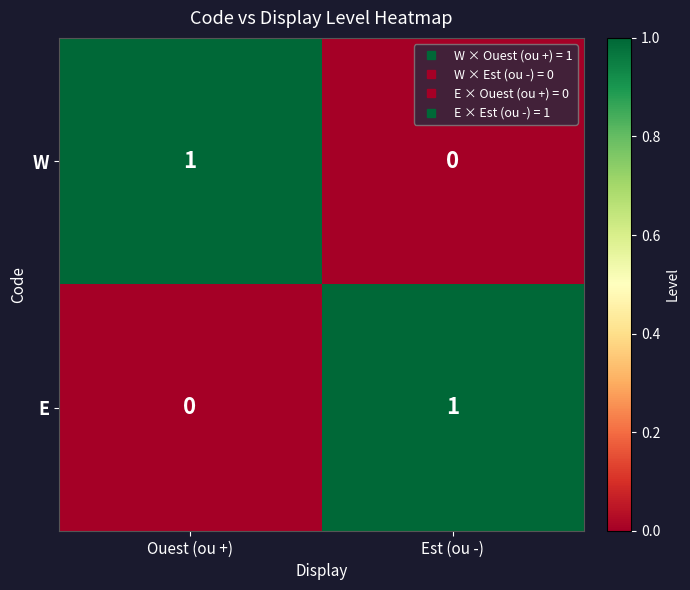

How many categories are shown in the chart?

2